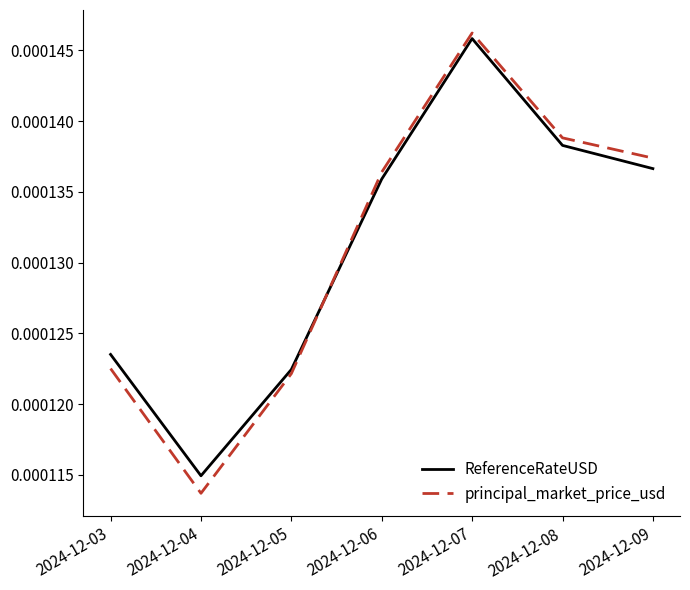

At which label is principal_market_price_usd closest to 0?

2024-12-04